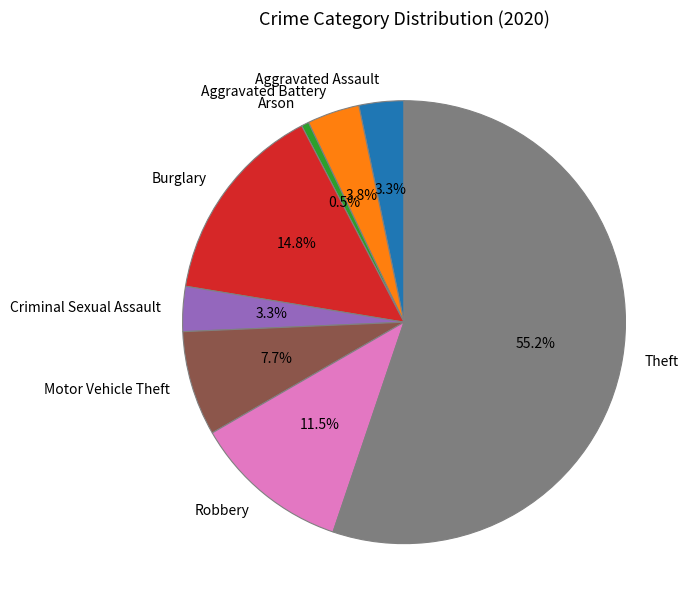

To the nearest percent, what is the average slice percentage?

12%